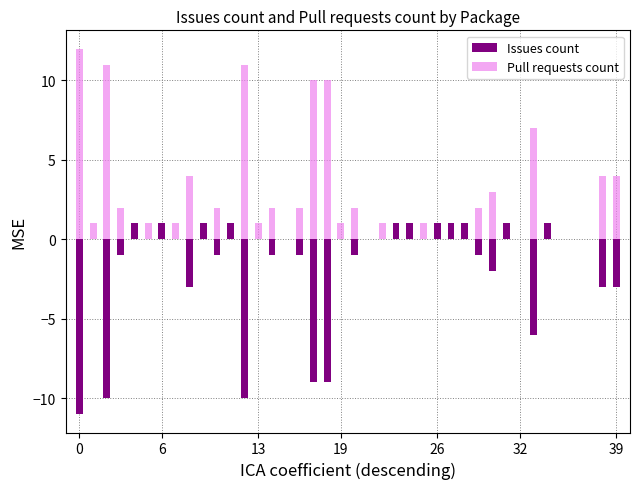

Where is Issues count nearest to the value -5?

33